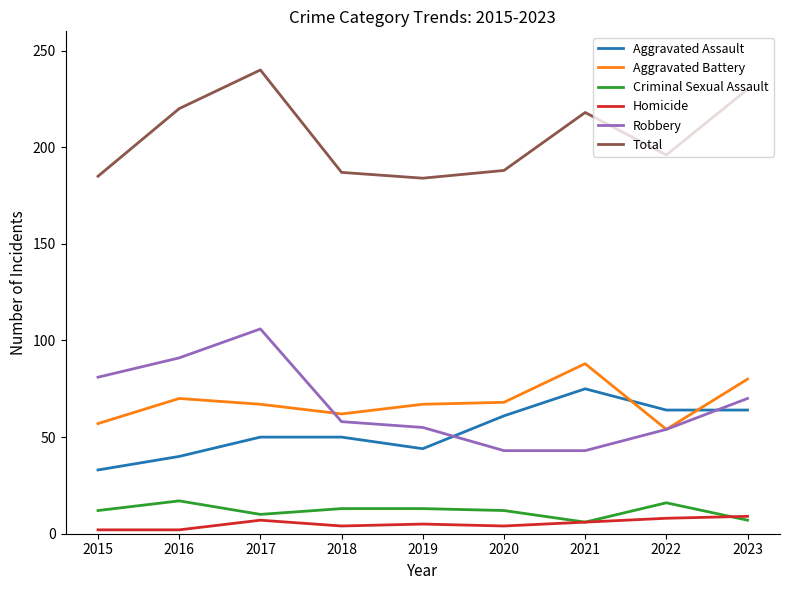

Rank the series at 2016 from highest to lowest value.

Total, Robbery, Aggravated Battery, Aggravated Assault, Criminal Sexual Assault, Homicide